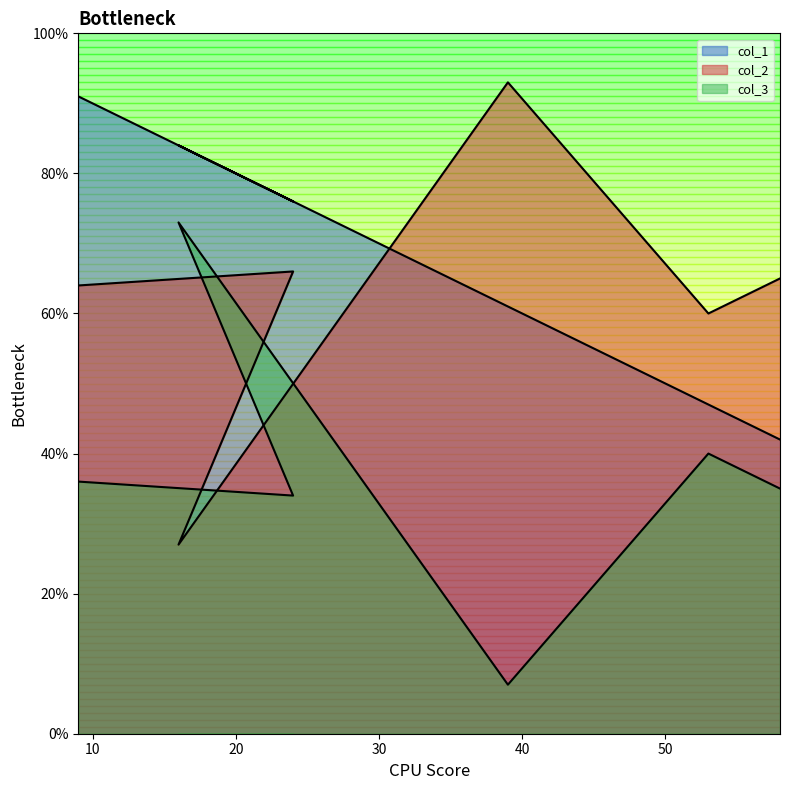

How many col_1 values are between 47 and 84?

4